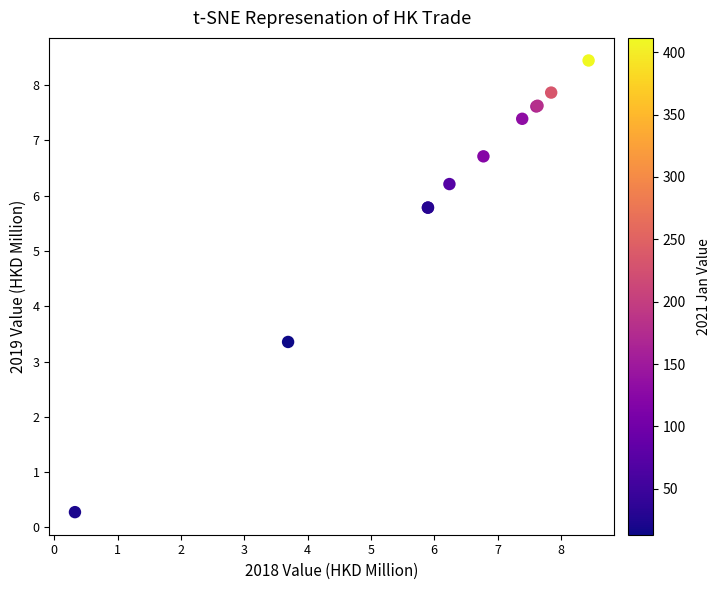

What Y value in the scatter plot is closest to 4?

3.4